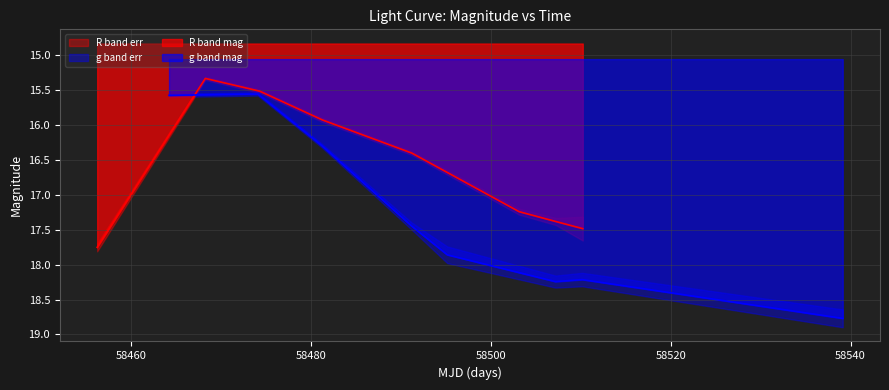

What is the label of the 3rd point from the right?

58540